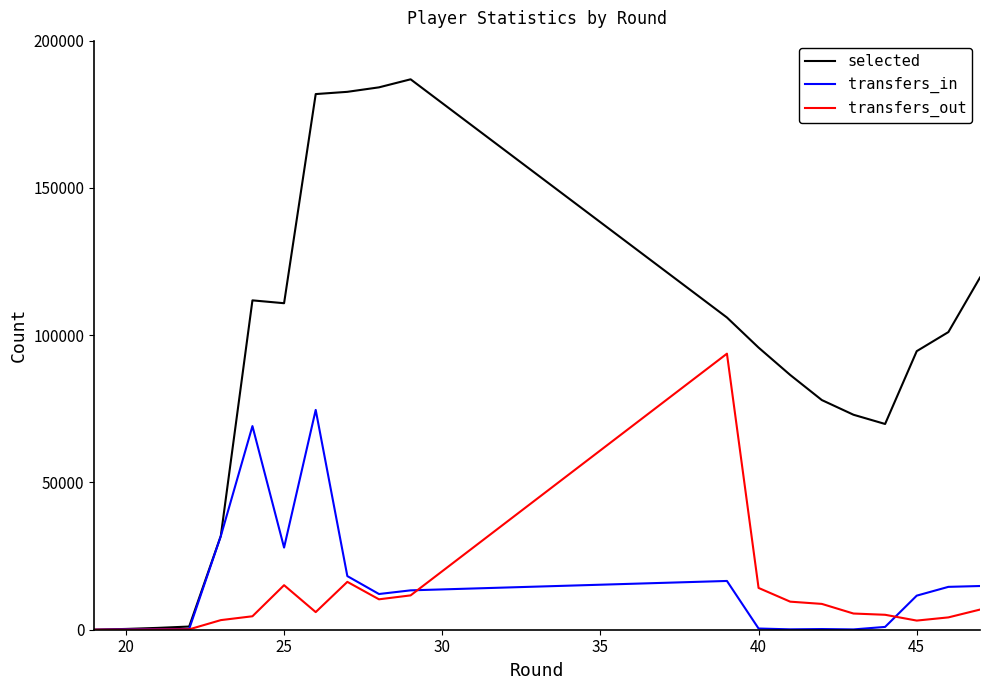

Which series has the largest total across all categories?

selected